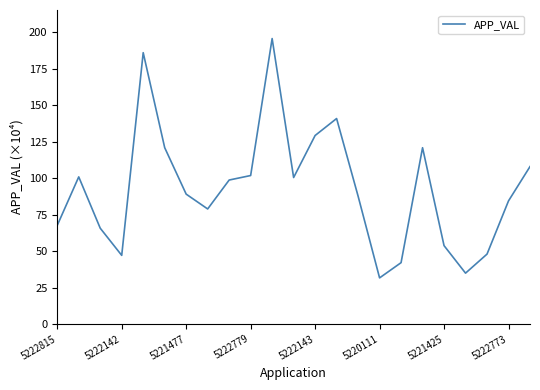

What is the difference between the maximum and minimum values?

164.0